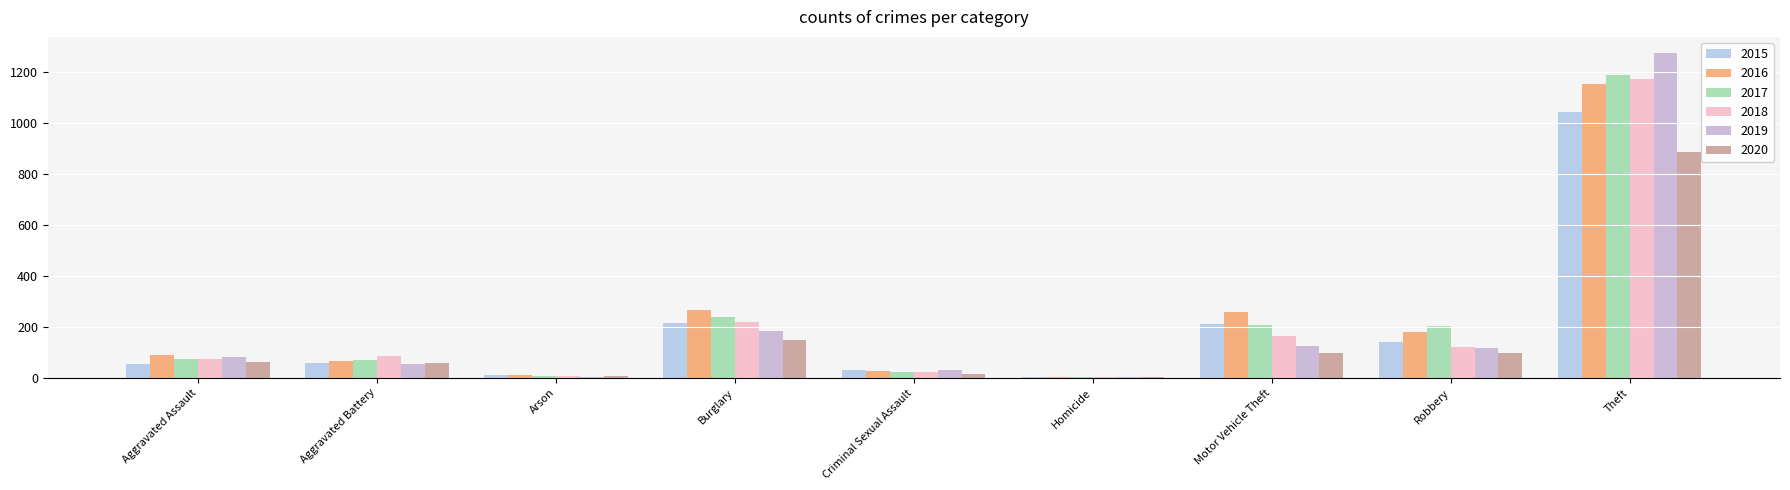

Are the bars grouped side by side (vs. stacked)?

Yes